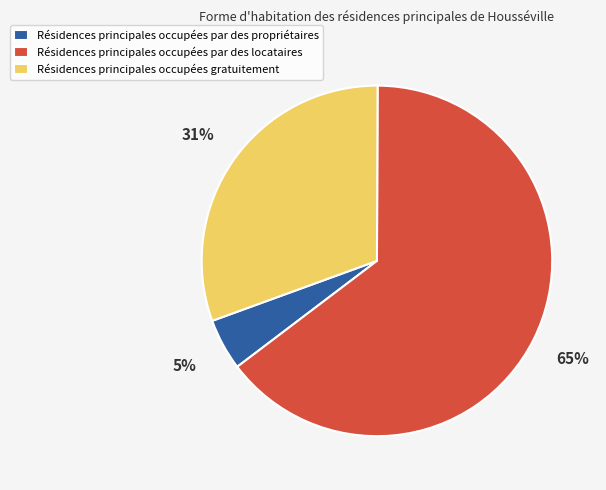

Which has a higher value, Résidences principales occupées par des propriétaires or Résidences principales occupées par des locataires?

Résidences principales occupées par des locataires